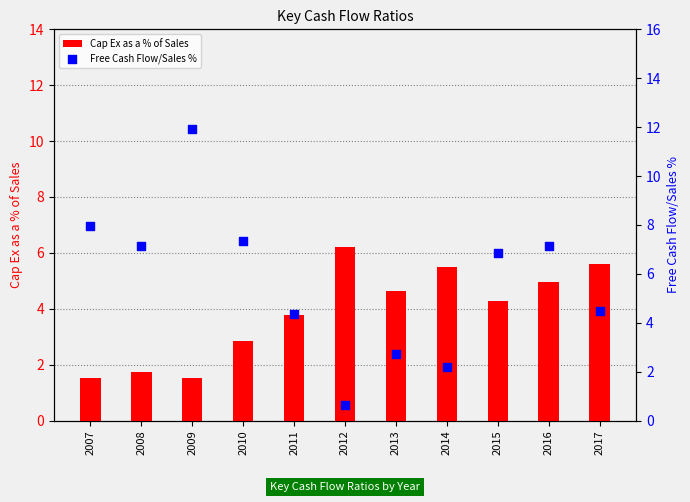

At which category is the sum across all series the highest?

2009